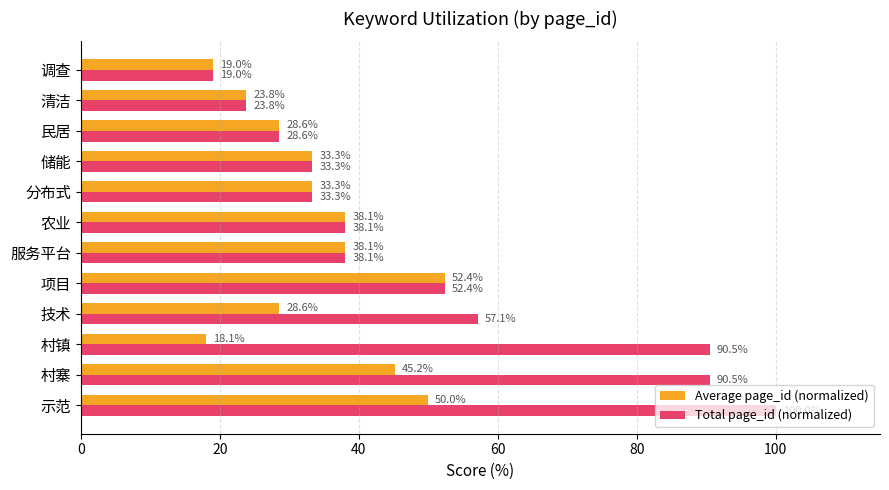

What is the difference between the maximum and second lowest values in the Total page_id (normalized) series?

76.2